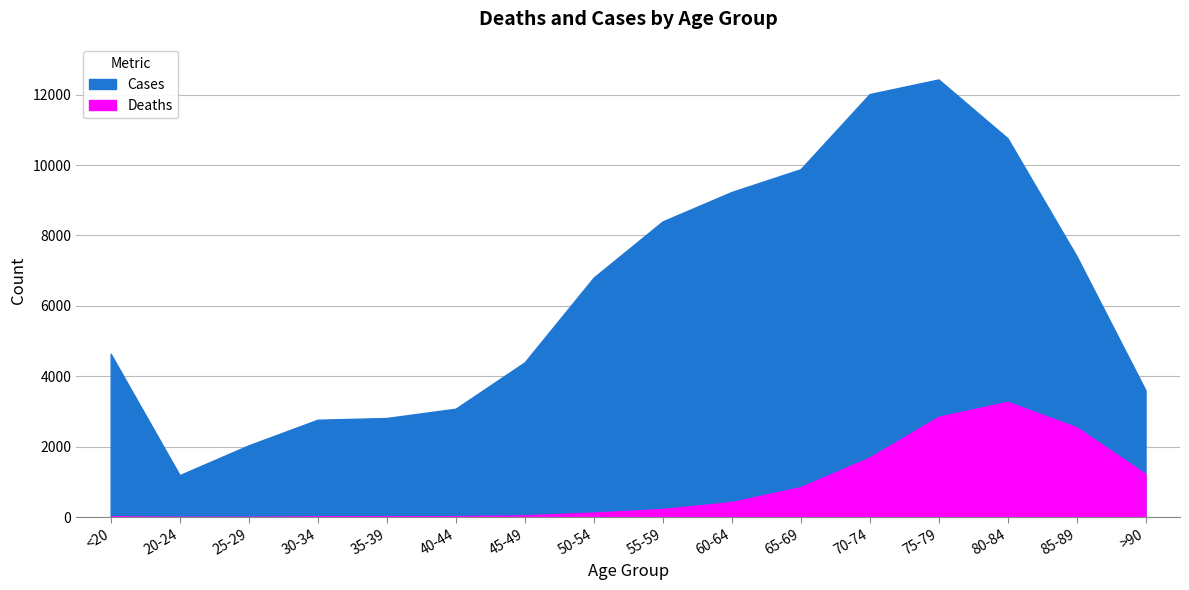

True or false: Cases and Deaths intersect in this chart.

False